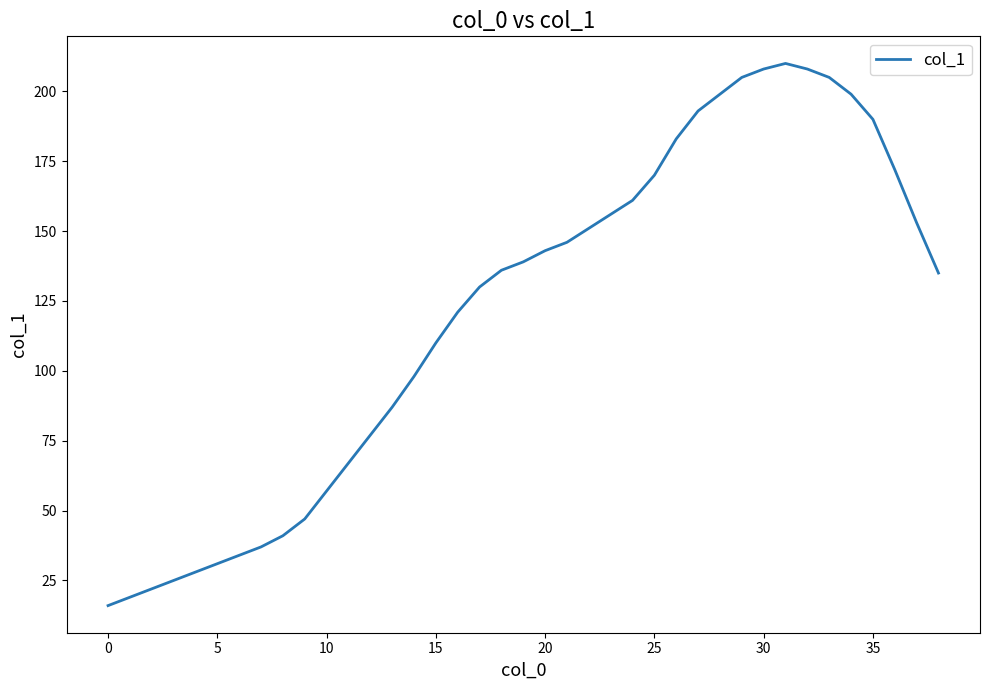

How many lines are shown in the chart?

1